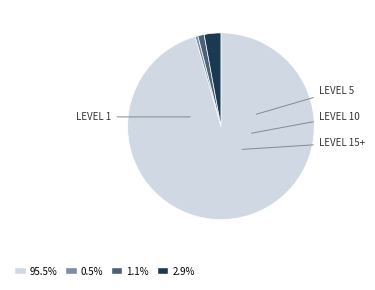

Is there a majority slice in this chart?

Yes